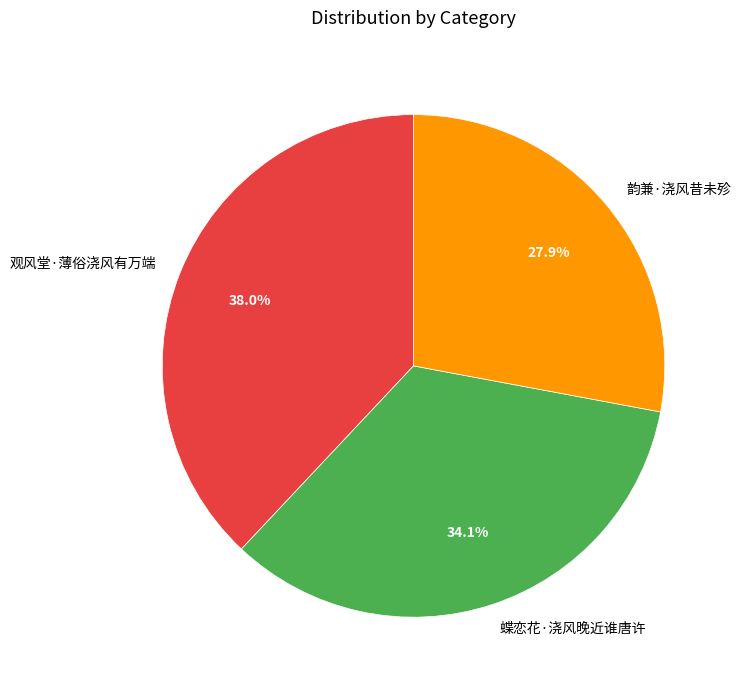

What percentage do 韵兼·浇风昔未殄 and 蝶恋花·浇风晚近谁唐许 together represent?

62.0%